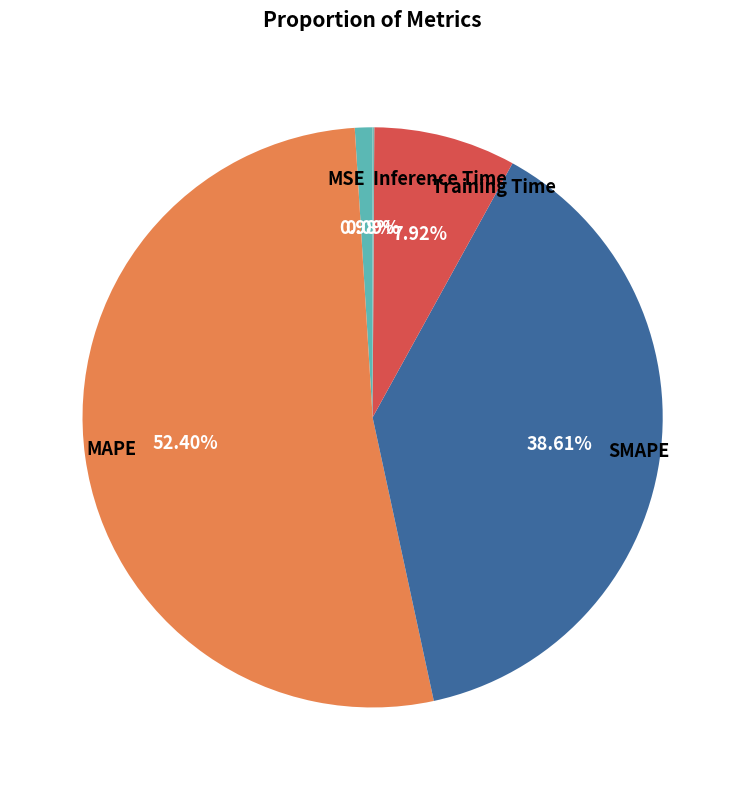

Which has a higher value, Training Time or MAPE?

MAPE